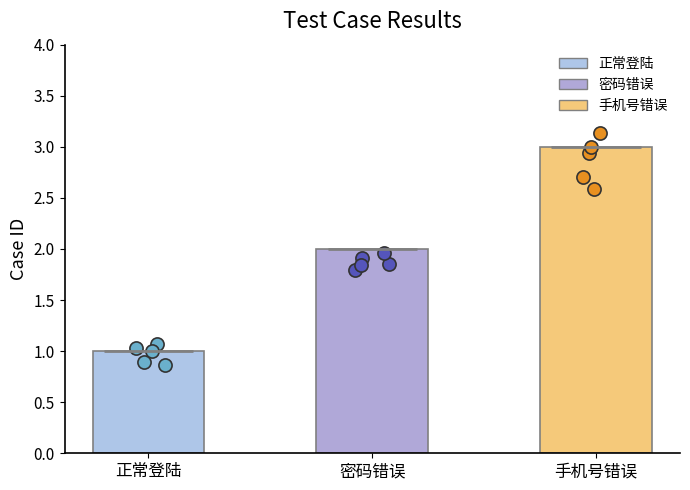

Which has a higher value, 密码错误 or 手机号错误?

手机号错误